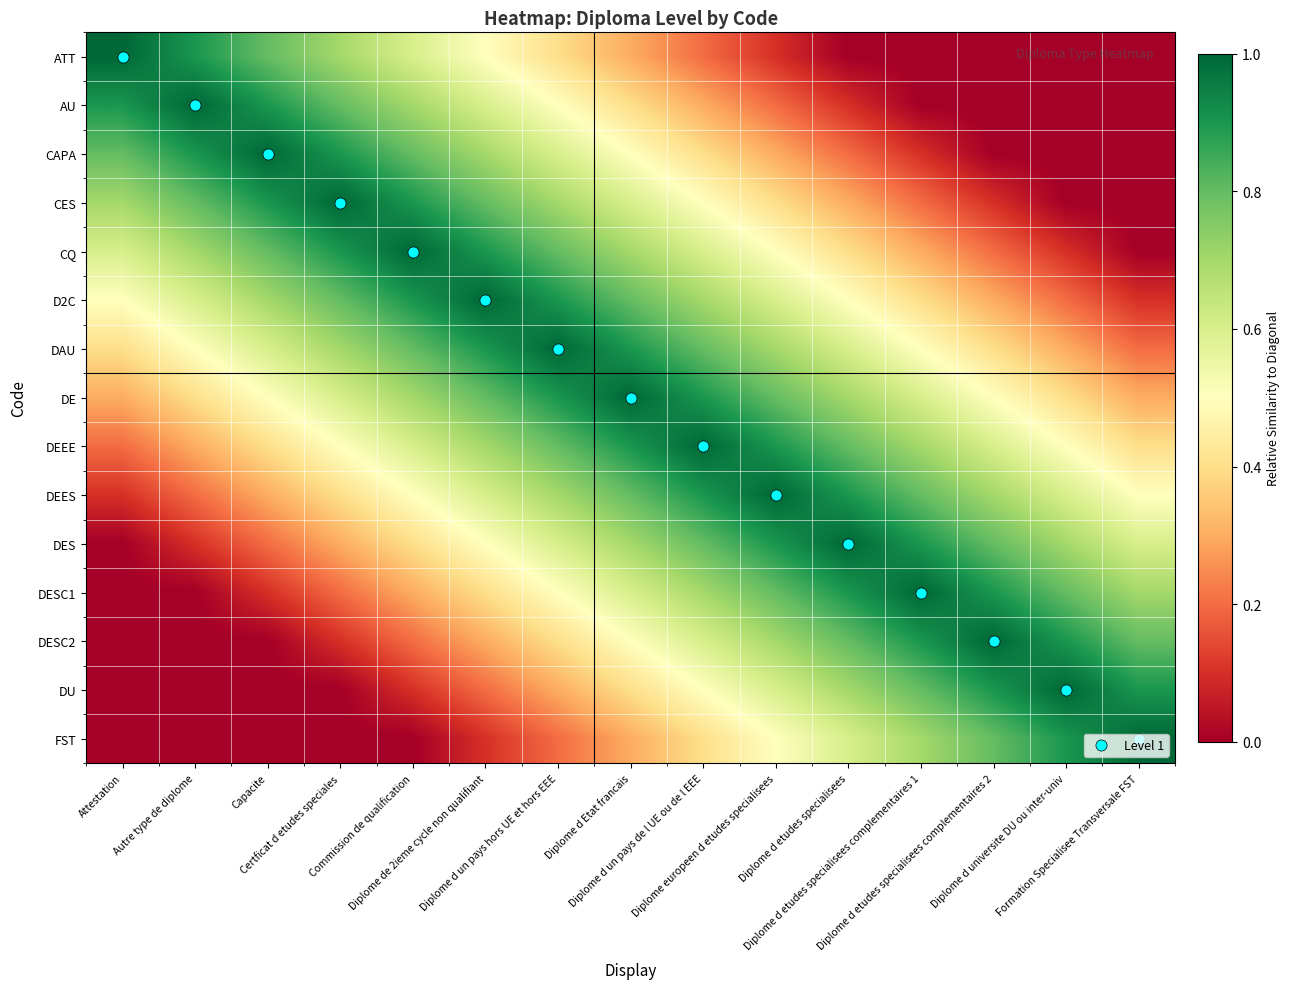

Reading left to right, list all the values displayed in this chart.

ATT: Attestation=1.0	Autre type de diplome=0.9	Capacite=0.8	Certficat d etudes speciales=0.7	Commission de qualification=0.6	Diplome de 2ieme cycle non qualifiant=0.5	Diplome d un pays hors UE et hors EEE=0.4	Diplome d Etat francais=0.3	Diplome d un pays de l UE ou de l EEE=0.2	Diplome europeen d etudes specialisees=0.1	Diplome d etudes specialisees=0.0	Diplome d etudes specialisees complementaires 1=0.0	Diplome d etudes specialisees complementaires 2=0.0	Diplome d universite DU ou inter-univ=0.0	Formation Specialisee Transversale FST=0.0
AU: Attestation=0.9	Autre type de diplome=1.0	Capacite=0.9	Certficat d etudes speciales=0.8	Commission de qualification=0.7	Diplome de 2ieme cycle non qualifiant=0.6	Diplome d un pays hors UE et hors EEE=0.5	Diplome d Etat francais=0.4	Diplome d un pays de l UE ou de l EEE=0.3	Diplome europeen d etudes specialisees=0.2	Diplome d etudes specialisees=0.1	Diplome d etudes specialisees complementaires 1=0.0	Diplome d etudes specialisees complementaires 2=0.0	Diplome d universite DU ou inter-univ=0.0	Formation Specialisee Transversale FST=0.0
CAPA: Attestation=0.8	Autre type de diplome=0.9	Capacite=1.0	Certficat d etudes speciales=0.9	Commission de qualification=0.8	Diplome de 2ieme cycle non qualifiant=0.7	Diplome d un pays hors UE et hors EEE=0.6	Diplome d Etat francais=0.5	Diplome d un pays de l UE ou de l EEE=0.4	Diplome europeen d etudes specialisees=0.3	Diplome d etudes specialisees=0.2	Diplome d etudes specialisees complementaires 1=0.1	Diplome d etudes specialisees complementaires 2=0.0	Diplome d universite DU ou inter-univ=0.0	Formation Specialisee Transversale FST=0.0
CES: Attestation=0.7	Autre type de diplome=0.8	Capacite=0.9	Certficat d etudes speciales=1.0	Commission de qualification=0.9	Diplome de 2ieme cycle non qualifiant=0.8	Diplome d un pays hors UE et hors EEE=0.7	Diplome d Etat francais=0.6	Diplome d un pays de l UE ou de l EEE=0.5	Diplome europeen d etudes specialisees=0.4	Diplome d etudes specialisees=0.3	Diplome d etudes specialisees complementaires 1=0.2	Diplome d etudes specialisees complementaires 2=0.1	Diplome d universite DU ou inter-univ=0.0	Formation Specialisee Transversale FST=0.0
CQ: Attestation=0.6	Autre type de diplome=0.7	Capacite=0.8	Certficat d etudes speciales=0.9	Commission de qualification=1.0	Diplome de 2ieme cycle non qualifiant=0.9	Diplome d un pays hors UE et hors EEE=0.8	Diplome d Etat francais=0.7	Diplome d un pays de l UE ou de l EEE=0.6	Diplome europeen d etudes specialisees=0.5	Diplome d etudes specialisees=0.4	Diplome d etudes specialisees complementaires 1=0.3	Diplome d etudes specialisees complementaires 2=0.2	Diplome d universite DU ou inter-univ=0.1	Formation Specialisee Transversale FST=0.0
D2C: Attestation=0.5	Autre type de diplome=0.6	Capacite=0.7	Certficat d etudes speciales=0.8	Commission de qualification=0.9	Diplome de 2ieme cycle non qualifiant=1.0	Diplome d un pays hors UE et hors EEE=0.9	Diplome d Etat francais=0.8	Diplome d un pays de l UE ou de l EEE=0.7	Diplome europeen d etudes specialisees=0.6	Diplome d etudes specialisees=0.5	Diplome d etudes specialisees complementaires 1=0.4	Diplome d etudes specialisees complementaires 2=0.3	Diplome d universite DU ou inter-univ=0.2	Formation Specialisee Transversale FST=0.1
DAU: Attestation=0.4	Autre type de diplome=0.5	Capacite=0.6	Certficat d etudes speciales=0.7	Commission de qualification=0.8	Diplome de 2ieme cycle non qualifiant=0.9	Diplome d un pays hors UE et hors EEE=1.0	Diplome d Etat francais=0.9	Diplome d un pays de l UE ou de l EEE=0.8	Diplome europeen d etudes specialisees=0.7	Diplome d etudes specialisees=0.6	Diplome d etudes specialisees complementaires 1=0.5	Diplome d etudes specialisees complementaires 2=0.4	Diplome d universite DU ou inter-univ=0.3	Formation Specialisee Transversale FST=0.2
DE: Attestation=0.3	Autre type de diplome=0.4	Capacite=0.5	Certficat d etudes speciales=0.6	Commission de qualification=0.7	Diplome de 2ieme cycle non qualifiant=0.8	Diplome d un pays hors UE et hors EEE=0.9	Diplome d Etat francais=1.0	Diplome d un pays de l UE ou de l EEE=0.9	Diplome europeen d etudes specialisees=0.8	Diplome d etudes specialisees=0.7	Diplome d etudes specialisees complementaires 1=0.6	Diplome d etudes specialisees complementaires 2=0.5	Diplome d universite DU ou inter-univ=0.4	Formation Specialisee Transversale FST=0.3
DEEE: Attestation=0.2	Autre type de diplome=0.3	Capacite=0.4	Certficat d etudes speciales=0.5	Commission de qualification=0.6	Diplome de 2ieme cycle non qualifiant=0.7	Diplome d un pays hors UE et hors EEE=0.8	Diplome d Etat francais=0.9	Diplome d un pays de l UE ou de l EEE=1.0	Diplome europeen d etudes specialisees=0.9	Diplome d etudes specialisees=0.8	Diplome d etudes specialisees complementaires 1=0.7	Diplome d etudes specialisees complementaires 2=0.6	Diplome d universite DU ou inter-univ=0.5	Formation Specialisee Transversale FST=0.4
DEES: Attestation=0.1	Autre type de diplome=0.2	Capacite=0.3	Certficat d etudes speciales=0.4	Commission de qualification=0.5	Diplome de 2ieme cycle non qualifiant=0.6	Diplome d un pays hors UE et hors EEE=0.7	Diplome d Etat francais=0.8	Diplome d un pays de l UE ou de l EEE=0.9	Diplome europeen d etudes specialisees=1.0	Diplome d etudes specialisees=0.9	Diplome d etudes specialisees complementaires 1=0.8	Diplome d etudes specialisees complementaires 2=0.7	Diplome d universite DU ou inter-univ=0.6	Formation Specialisee Transversale FST=0.5
DES: Attestation=0.0	Autre type de diplome=0.1	Capacite=0.2	Certficat d etudes speciales=0.3	Commission de qualification=0.4	Diplome de 2ieme cycle non qualifiant=0.5	Diplome d un pays hors UE et hors EEE=0.6	Diplome d Etat francais=0.7	Diplome d un pays de l UE ou de l EEE=0.8	Diplome europeen d etudes specialisees=0.9	Diplome d etudes specialisees=1.0	Diplome d etudes specialisees complementaires 1=0.9	Diplome d etudes specialisees complementaires 2=0.8	Diplome d universite DU ou inter-univ=0.7	Formation Specialisee Transversale FST=0.6
DESC1: Attestation=0.0	Autre type de diplome=0.0	Capacite=0.1	Certficat d etudes speciales=0.2	Commission de qualification=0.3	Diplome de 2ieme cycle non qualifiant=0.4	Diplome d un pays hors UE et hors EEE=0.5	Diplome d Etat francais=0.6	Diplome d un pays de l UE ou de l EEE=0.7	Diplome europeen d etudes specialisees=0.8	Diplome d etudes specialisees=0.9	Diplome d etudes specialisees complementaires 1=1.0	Diplome d etudes specialisees complementaires 2=0.9	Diplome d universite DU ou inter-univ=0.8	Formation Specialisee Transversale FST=0.7
DESC2: Attestation=0.0	Autre type de diplome=0.0	Capacite=0.0	Certficat d etudes speciales=0.1	Commission de qualification=0.2	Diplome de 2ieme cycle non qualifiant=0.3	Diplome d un pays hors UE et hors EEE=0.4	Diplome d Etat francais=0.5	Diplome d un pays de l UE ou de l EEE=0.6	Diplome europeen d etudes specialisees=0.7	Diplome d etudes specialisees=0.8	Diplome d etudes specialisees complementaires 1=0.9	Diplome d etudes specialisees complementaires 2=1.0	Diplome d universite DU ou inter-univ=0.9	Formation Specialisee Transversale FST=0.8
DU: Attestation=0.0	Autre type de diplome=0.0	Capacite=0.0	Certficat d etudes speciales=0.0	Commission de qualification=0.1	Diplome de 2ieme cycle non qualifiant=0.2	Diplome d un pays hors UE et hors EEE=0.3	Diplome d Etat francais=0.4	Diplome d un pays de l UE ou de l EEE=0.5	Diplome europeen d etudes specialisees=0.6	Diplome d etudes specialisees=0.7	Diplome d etudes specialisees complementaires 1=0.8	Diplome d etudes specialisees complementaires 2=0.9	Diplome d universite DU ou inter-univ=1.0	Formation Specialisee Transversale FST=0.9
FST: Attestation=0.0	Autre type de diplome=0.0	Capacite=0.0	Certficat d etudes speciales=0.0	Commission de qualification=0.0	Diplome de 2ieme cycle non qualifiant=0.1	Diplome d un pays hors UE et hors EEE=0.2	Diplome d Etat francais=0.3	Diplome d un pays de l UE ou de l EEE=0.4	Diplome europeen d etudes specialisees=0.5	Diplome d etudes specialisees=0.6	Diplome d etudes specialisees complementaires 1=0.7	Diplome d etudes specialisees complementaires 2=0.8	Diplome d universite DU ou inter-univ=0.9	Formation Specialisee Transversale FST=1.0